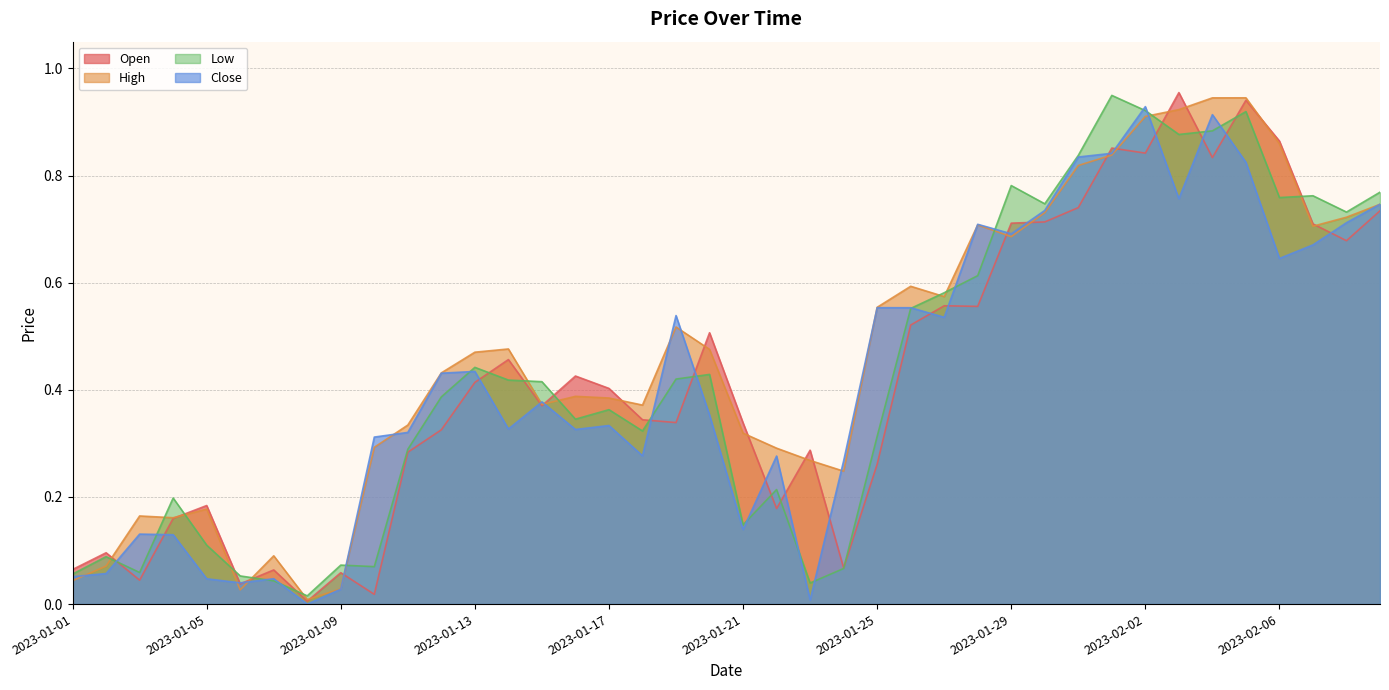

What is the label of the 26th point from the right?

2023-01-15